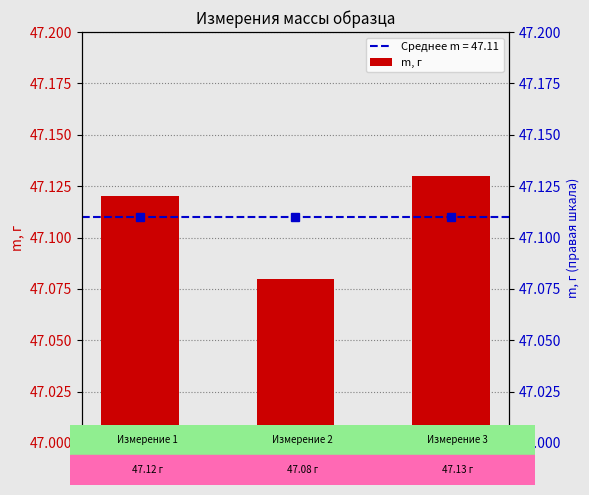

Rank the categories by value from highest to lowest.

3, 1, 2